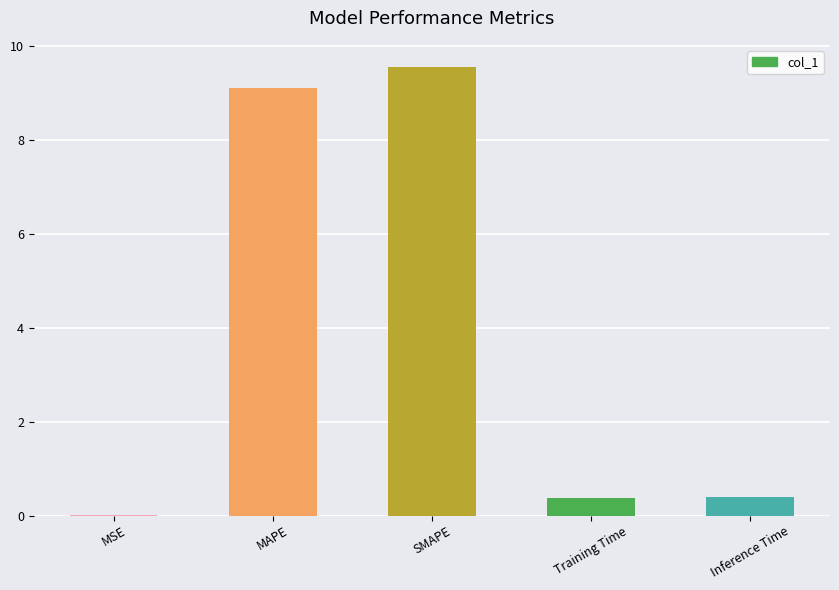

What value does the data have at SMAPE?

9.5